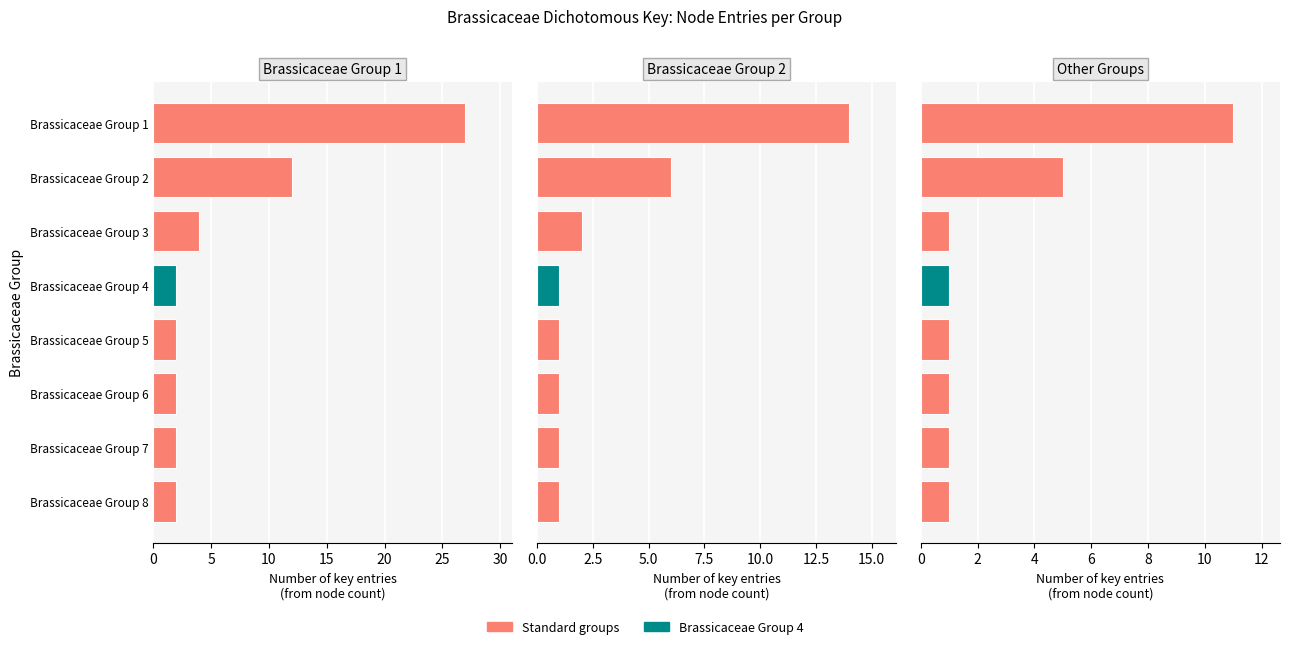

What is the highest value of the Brassicaceae Group 2 series?

14